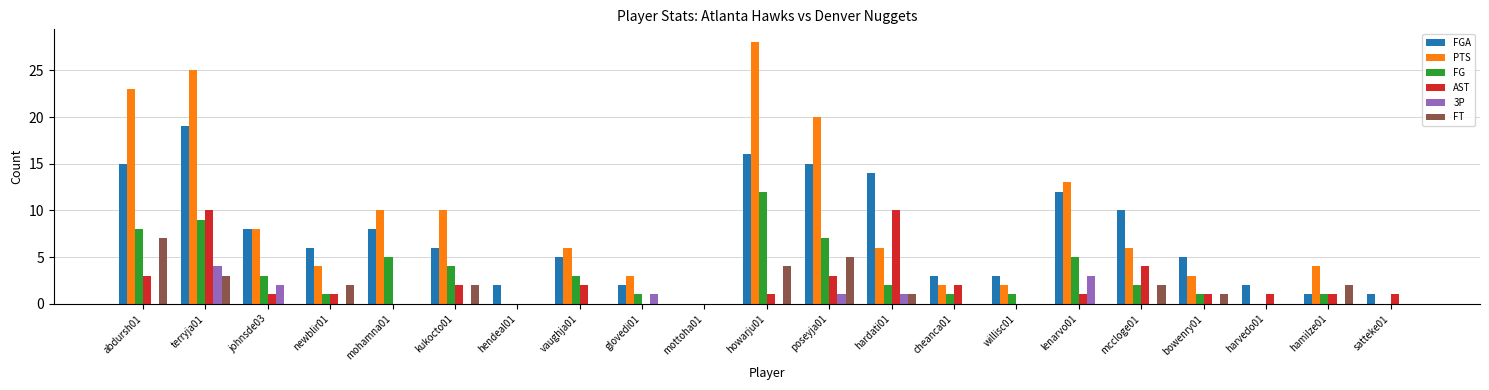

Are the bars grouped side by side (vs. stacked)?

Yes